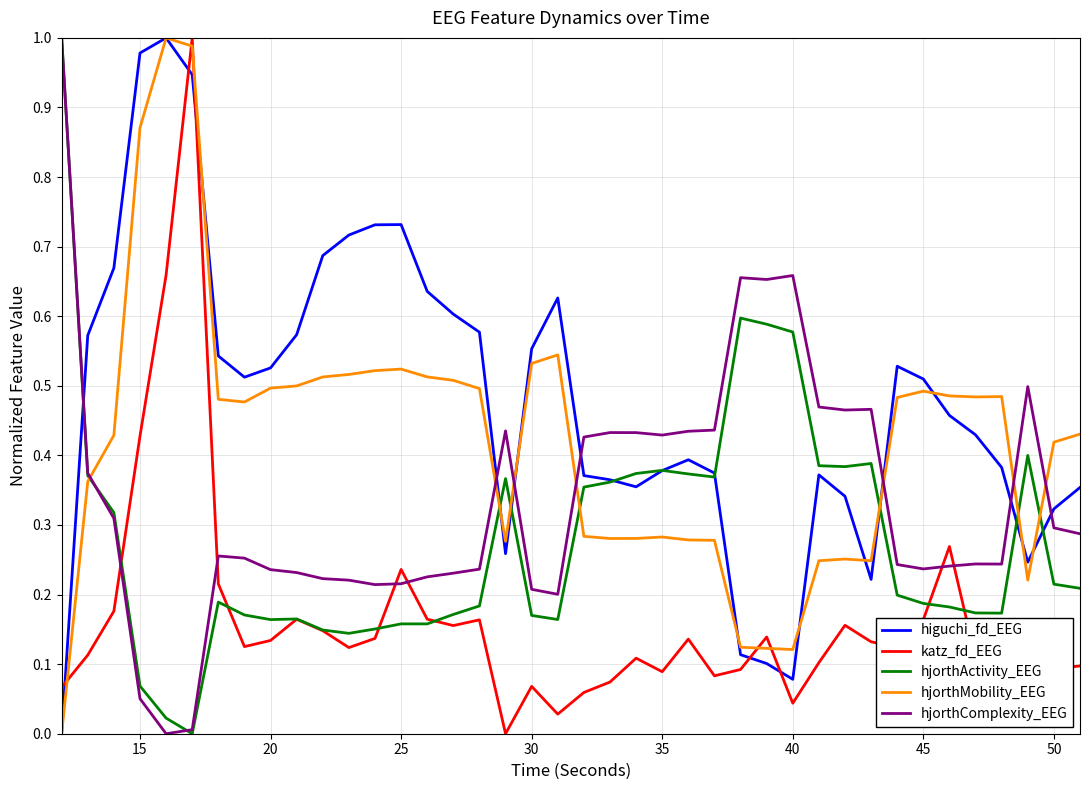

List the series in order of their overall mean, lowest first.

katz_fd_EEG, hjorthActivity_EEG, hjorthComplexity_EEG, hjorthMobility_EEG, higuchi_fd_EEG